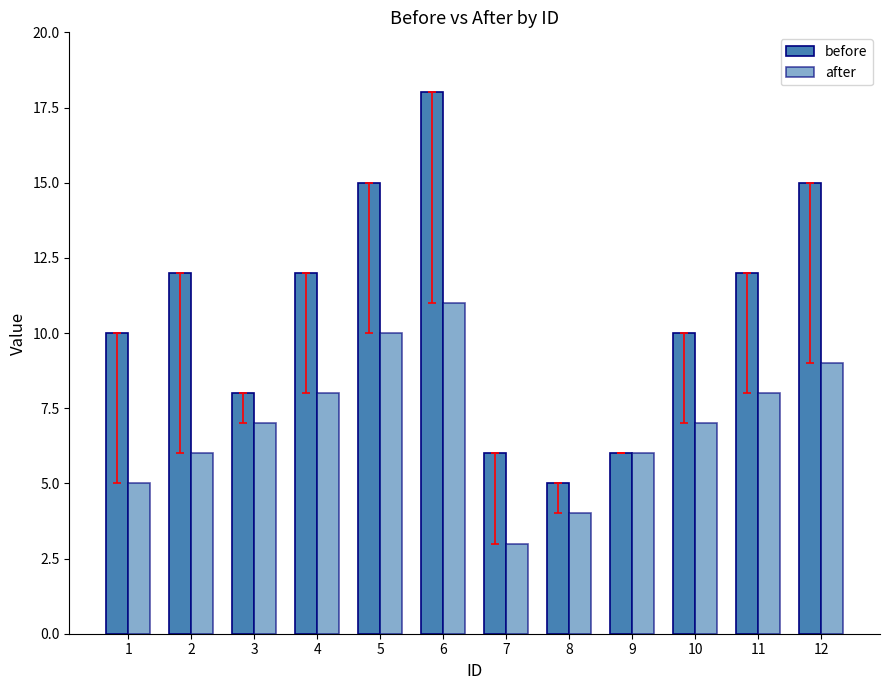

Between 5 and 10, which is larger?

5